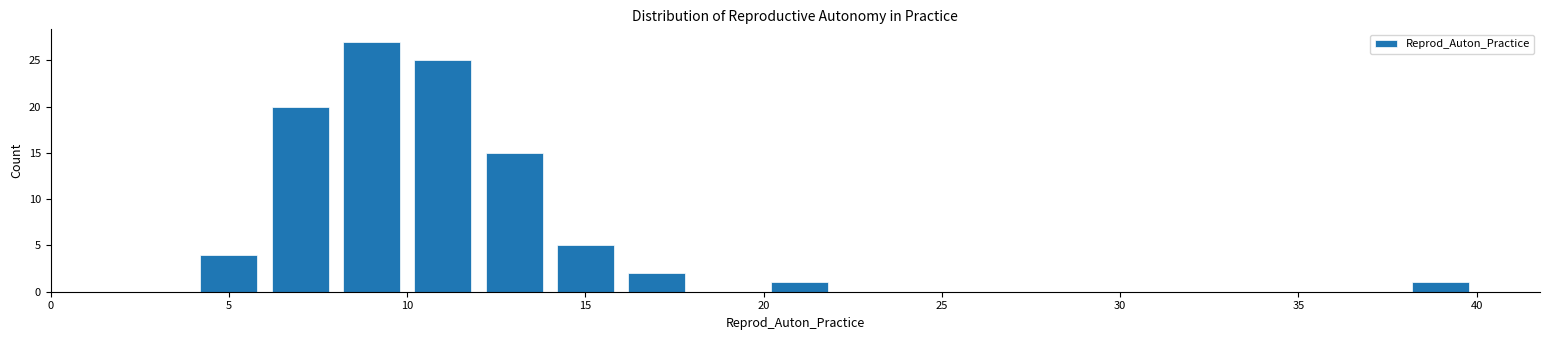

Reading left to right, list every bar in this chart as the range it spans on the x-axis followed by its height. The values are not printed on the chart, so give them approximately, as read against the axis.

0 to 2: 0
2 to 4: 0
4 to 6: 4
6 to 8: 20
8 to 10: 27
10 to 12: 25
12 to 14: 15
14 to 16: 5
16 to 18: 2
18 to 20: 0
20 to 22: 1
22 to 24: 0
24 to 26: 0
26 to 28: 0
28 to 30: 0
30 to 32: 0
32 to 34: 0
34 to 36: 0
36 to 38: 0
38 to 40: 1